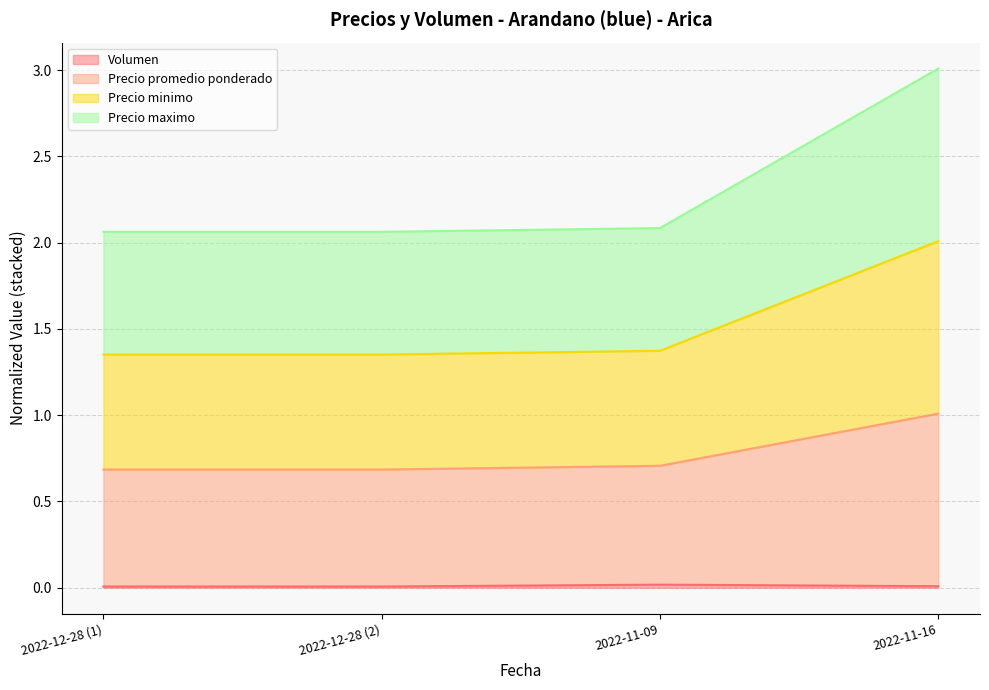

Which category has the highest value across all series?

2022-11-16